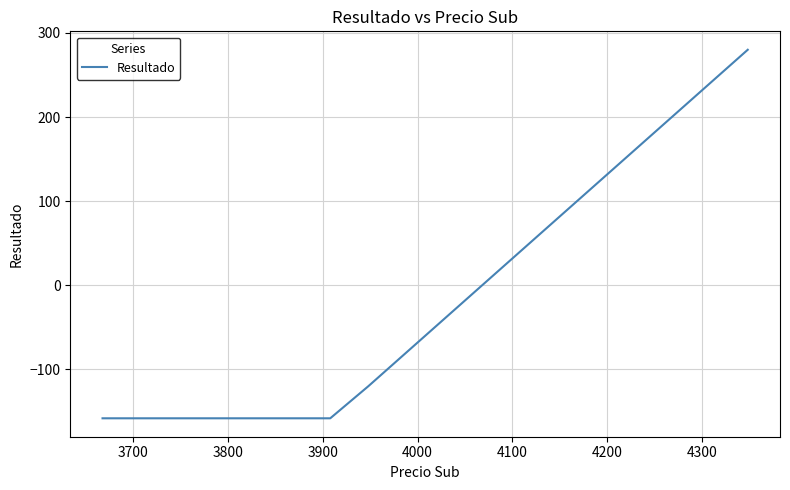

What is the maximum value shown in the chart?

280